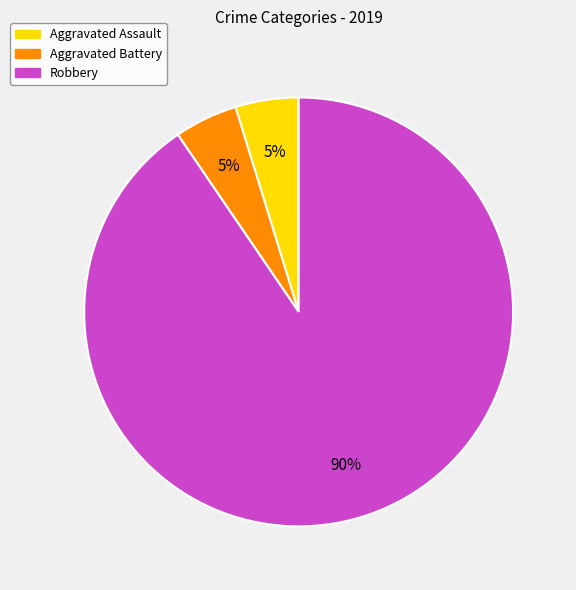

Is the sum of Aggravated Battery and Robbery greater than half?

Yes